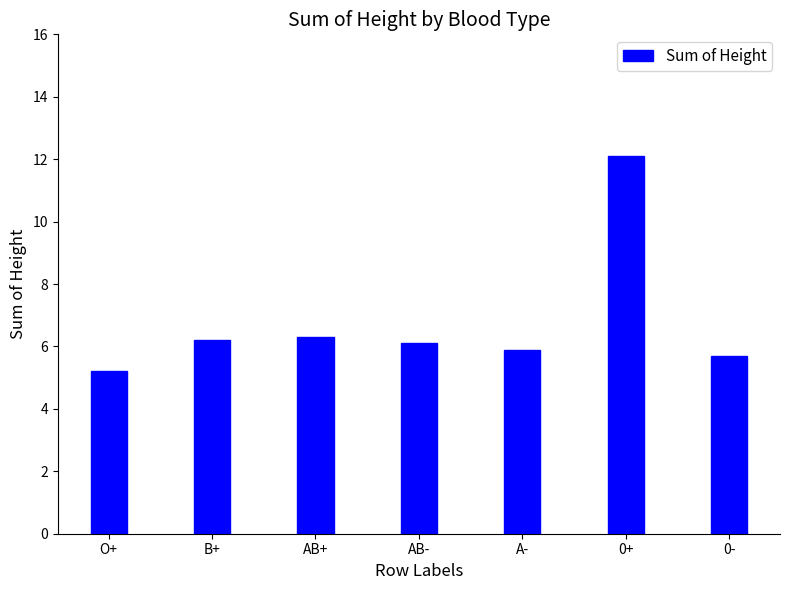

Reading right to left, extract all data points from this chart.

5.7	12.1	5.9	6.1	6.3	6.2	5.2